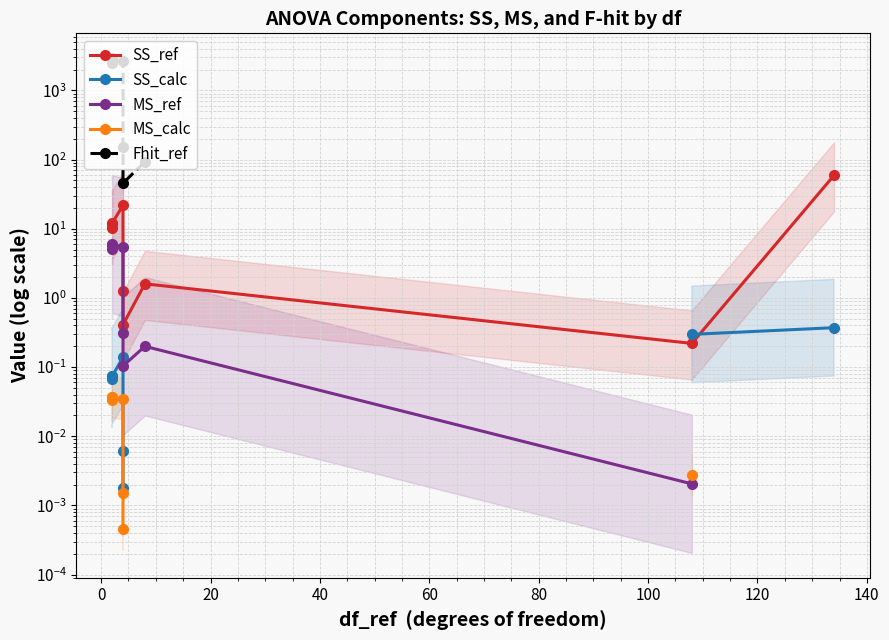

Does the chart have visible grid lines?

Yes